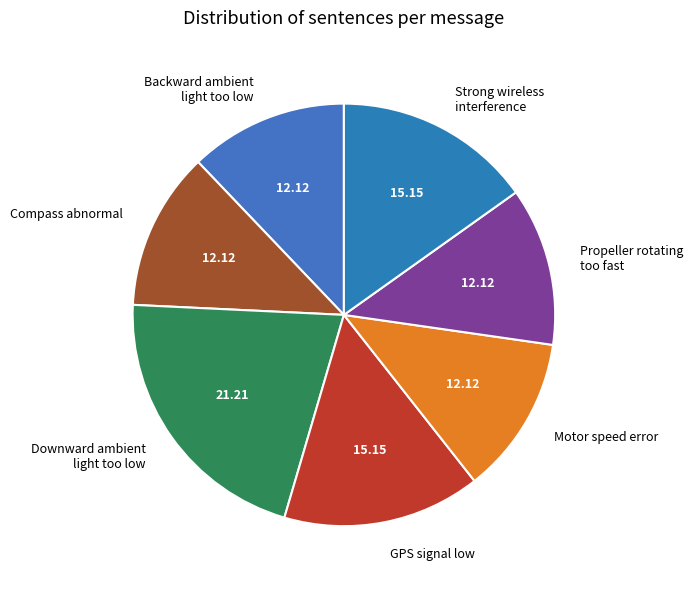

How many slices are in this pie chart?

7